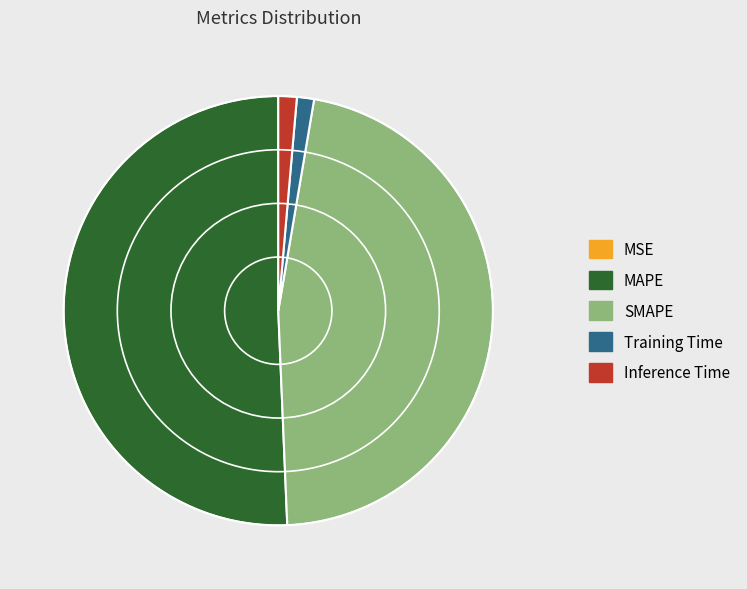

Is it true that SMAPE is 47% of the pie?

True